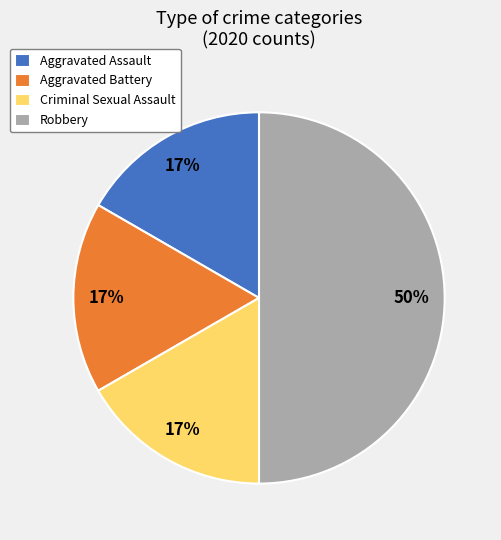

Approximately how many times larger is the value at Aggravated Battery compared to Aggravated Assault?

1.0